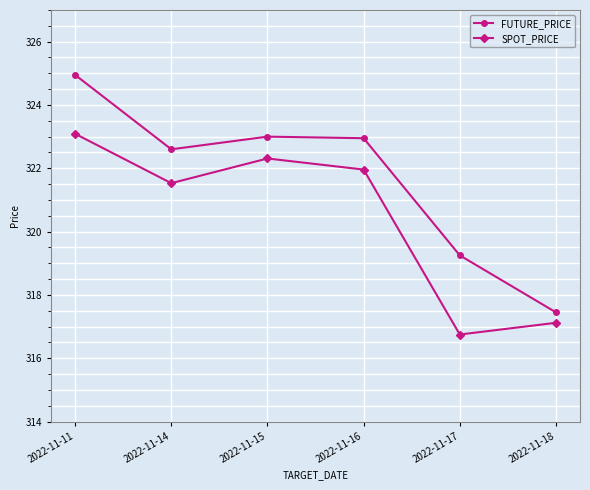

Where is FUTURE_PRICE nearest to the value 321?

2022-11-14